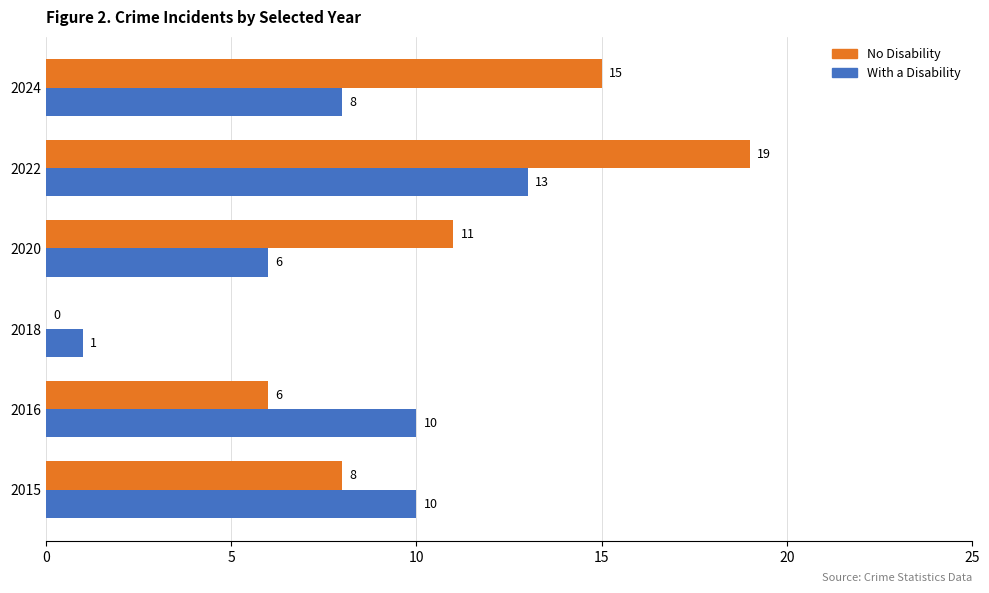

What is the greatest value displayed?

19